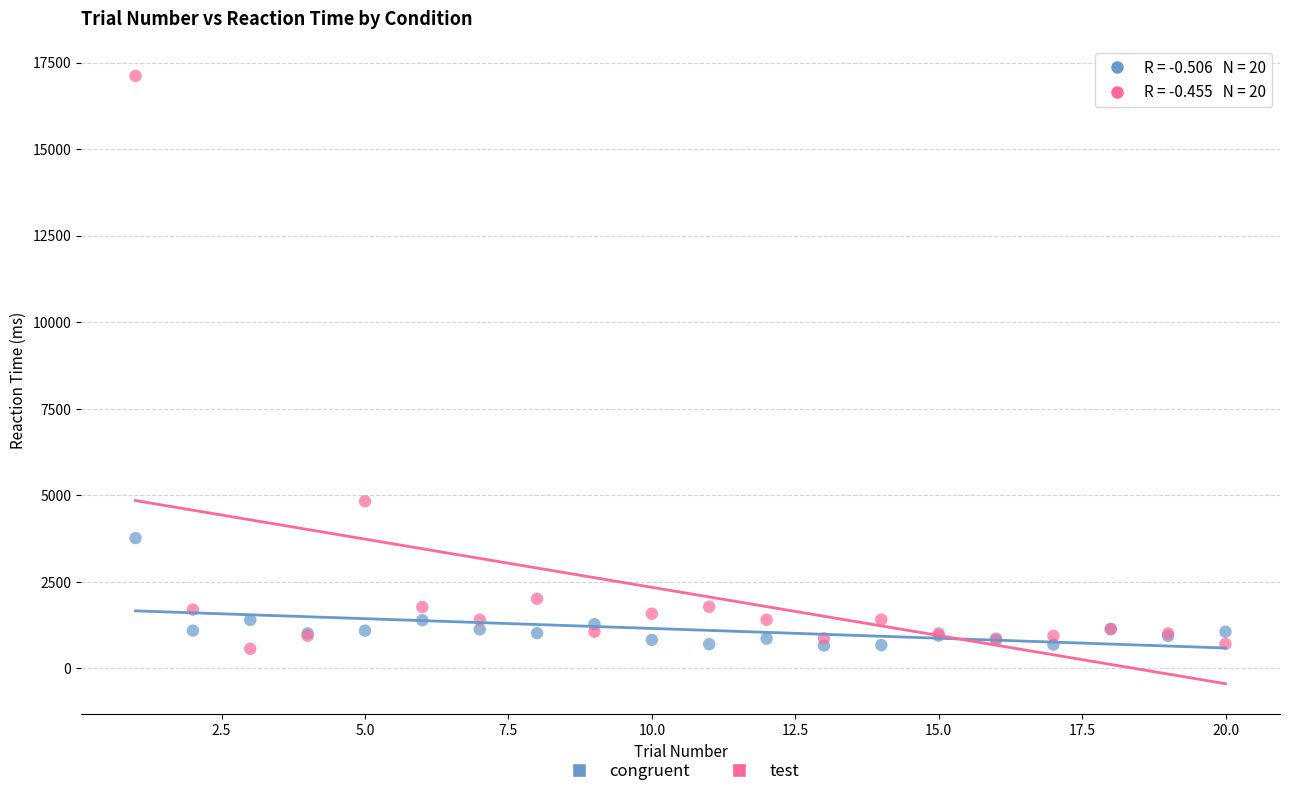

Which series reaches the maximum Y coordinate?

test